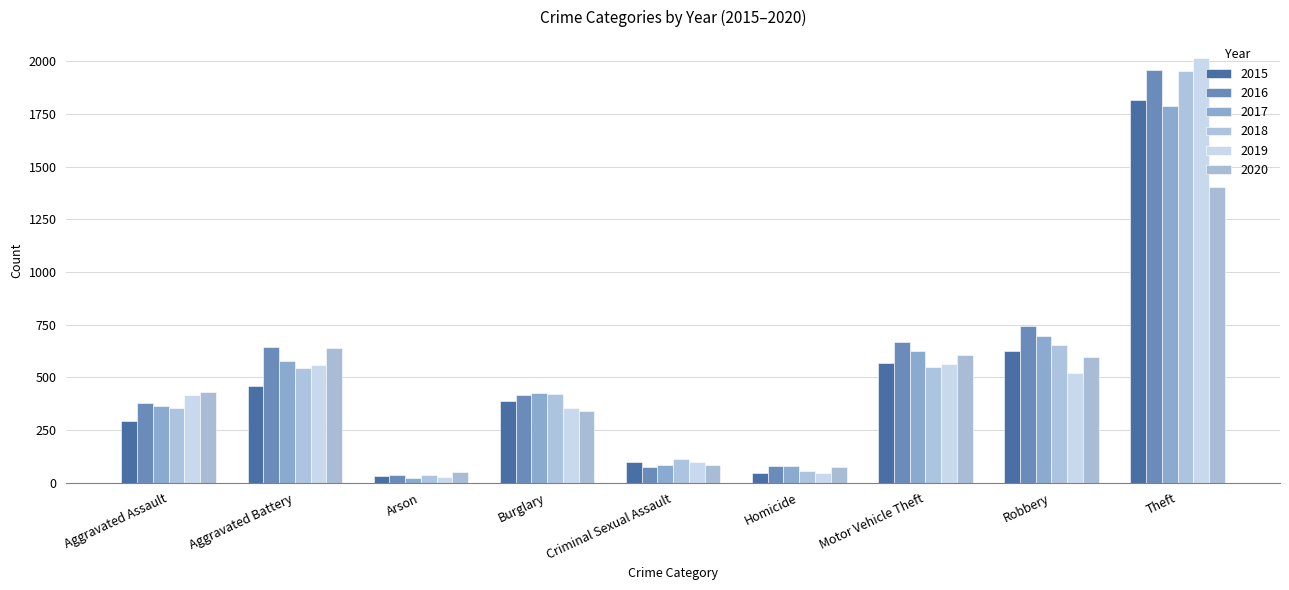

Which label corresponds to the largest value in the chart?

Theft